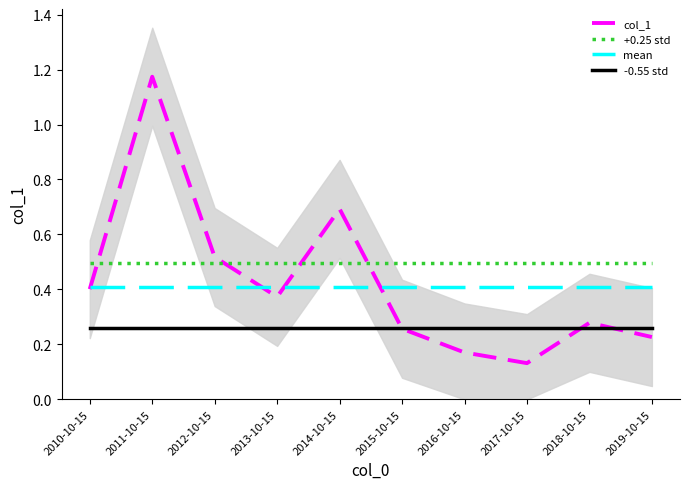

True or false: +0.25 std and mean intersect in this chart.

False